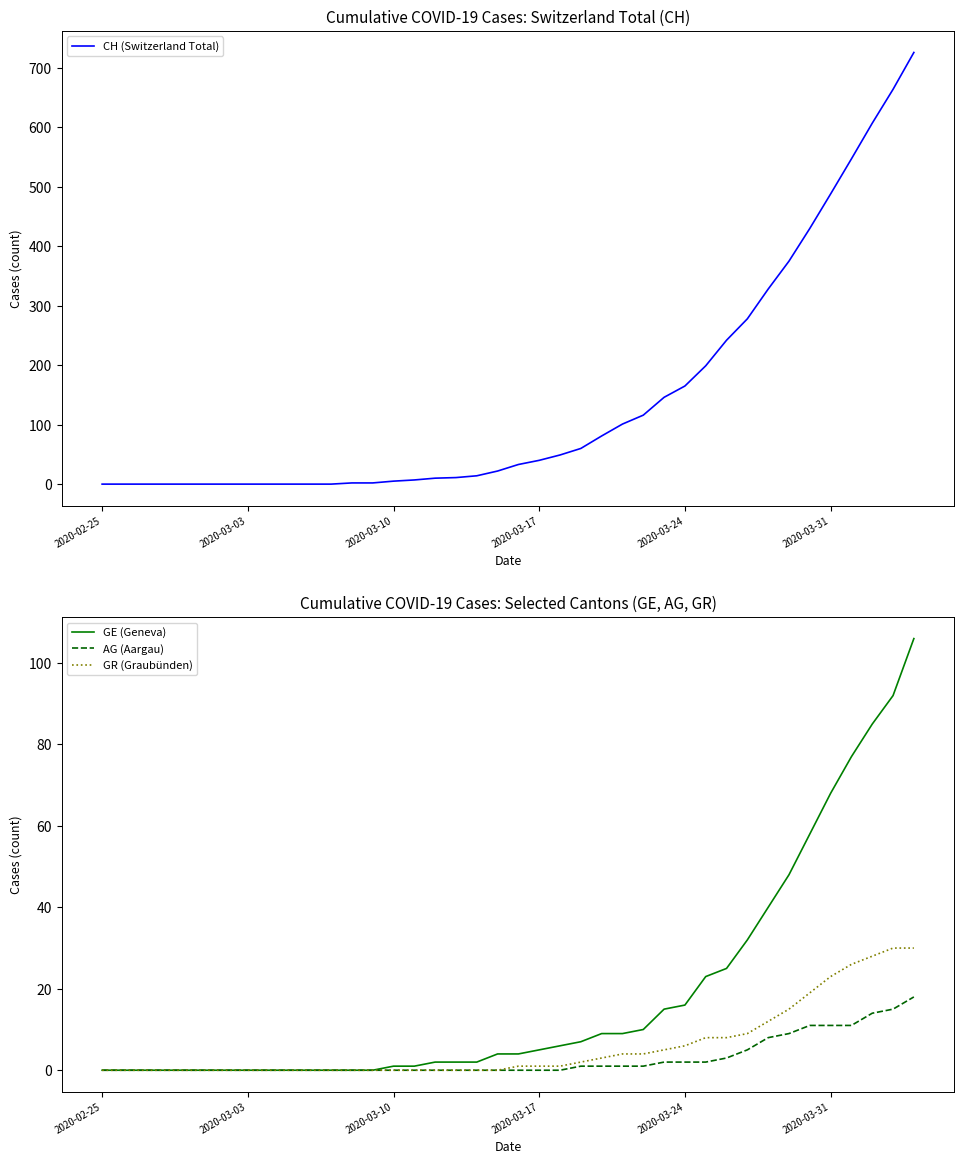

At which label does GR (Graubünden) reach its minimum?

2020-02-25